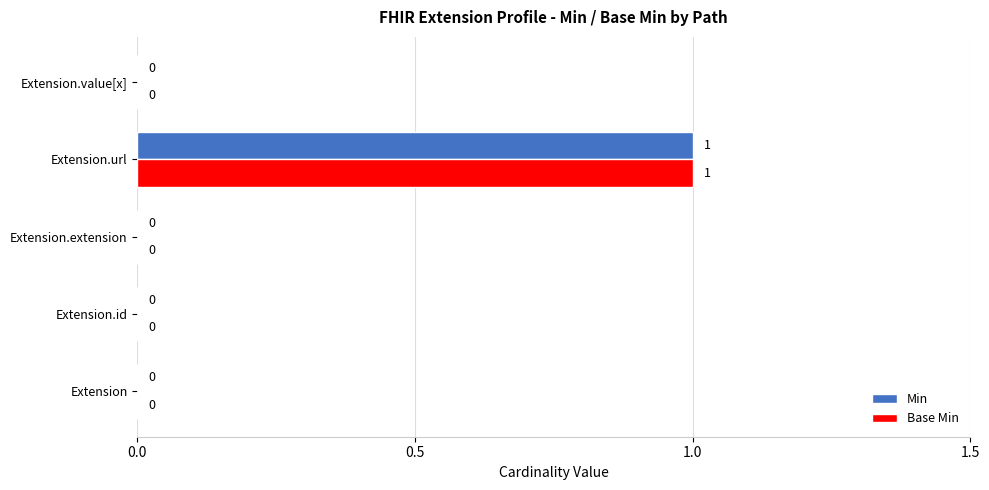

The value of Base Min at Extension.value[x] is 0. True or false?

True